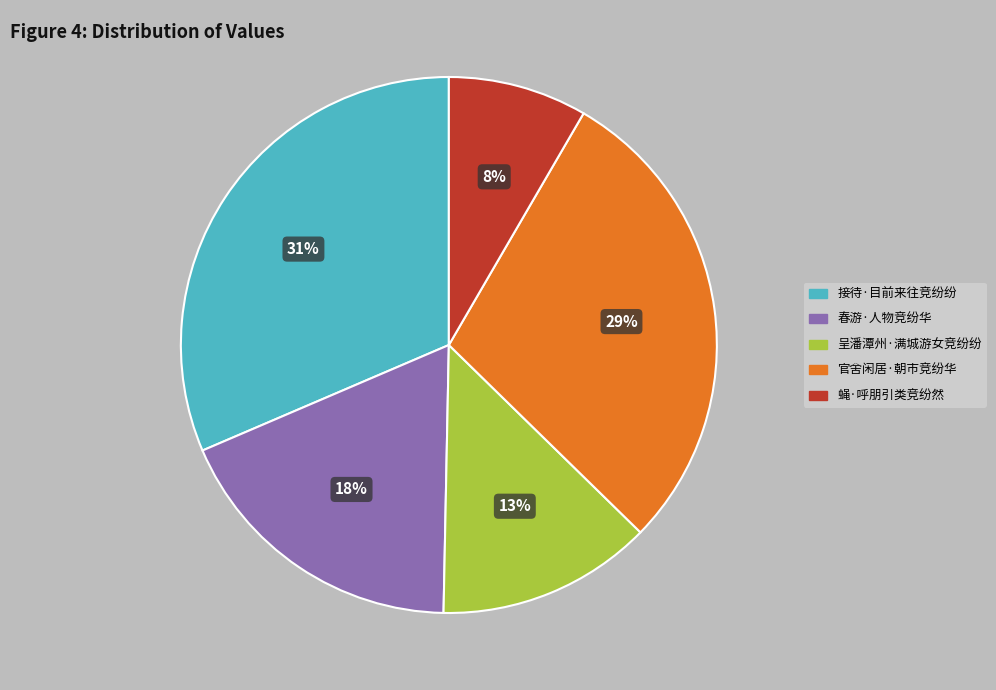

What percentage is the 接待·目前来往竞纷纷 slice, to the nearest percent?

31%